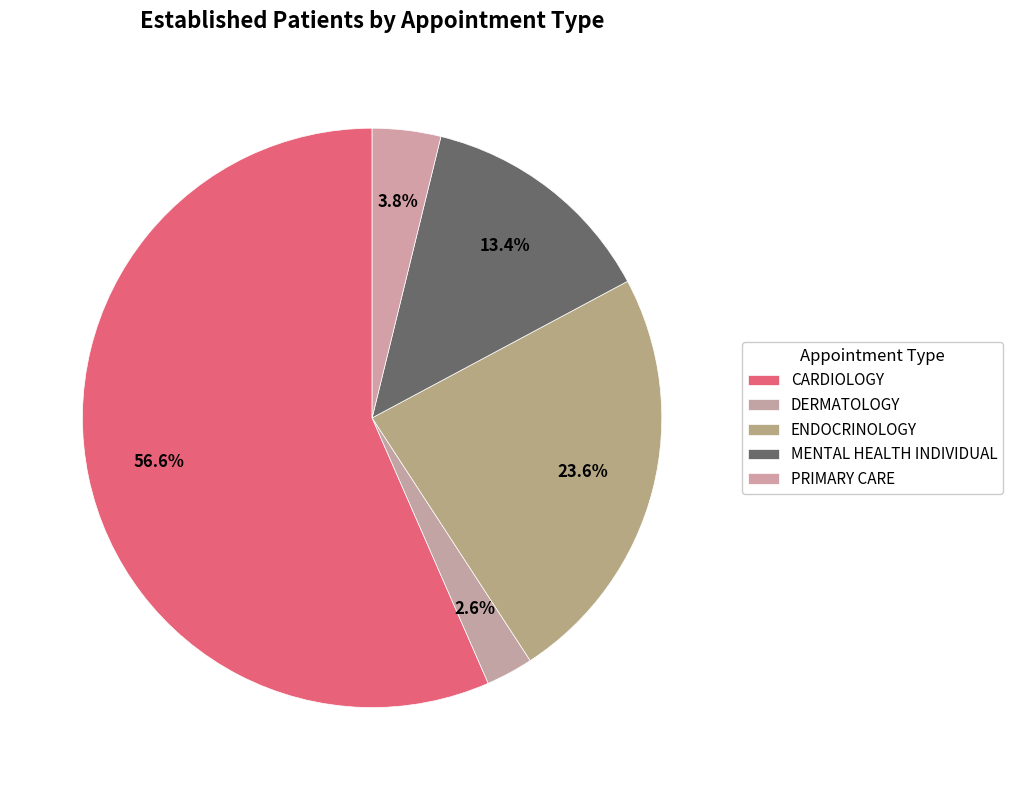

Which category has the biggest portion of the pie?

CARDIOLOGY